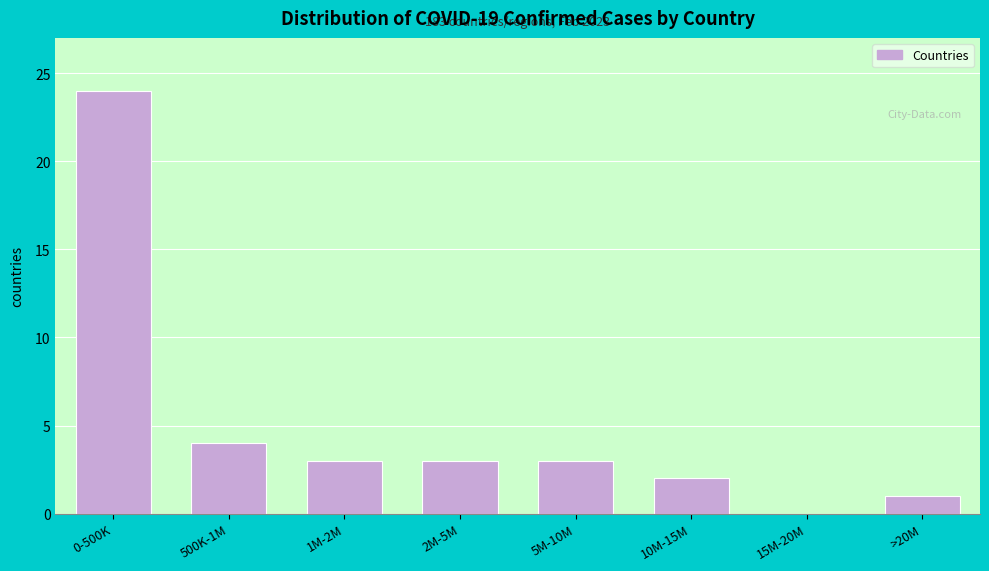

Reading right to left, extract all data points from this chart.

>20M=1	15M-20M=0	10M-15M=2	5M-10M=3	2M-5M=3	1M-2M=3	500K-1M=4	0-500K=24